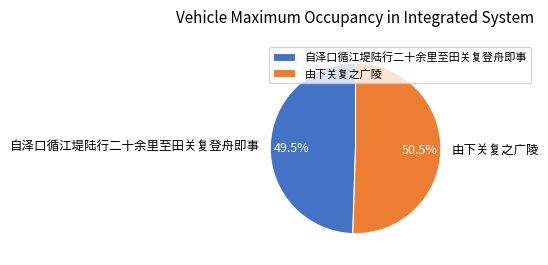

Which category has the smallest portion of the pie?

自泽口循江堤陆行二十余里至田关复登舟即事